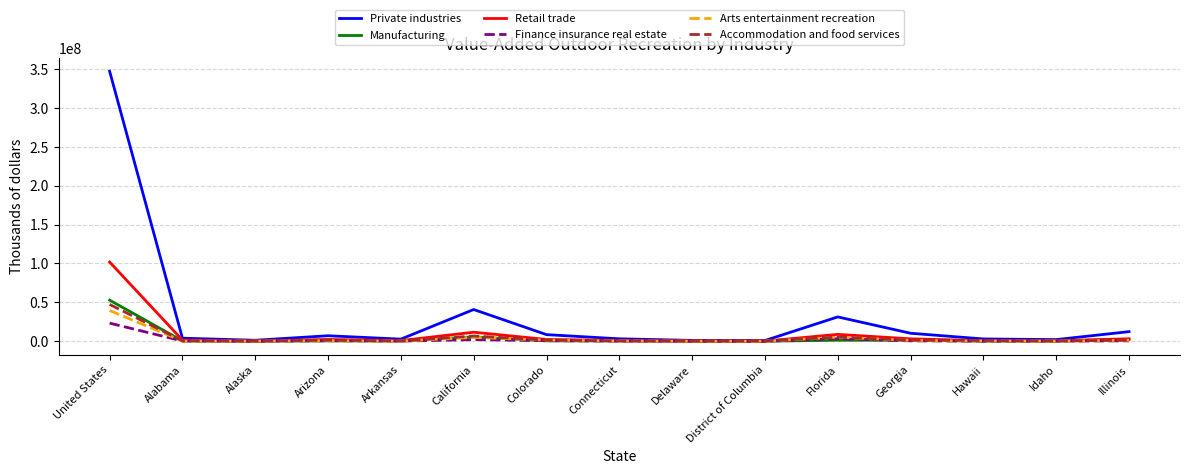

What is the maximum value for Private industries?

347236801